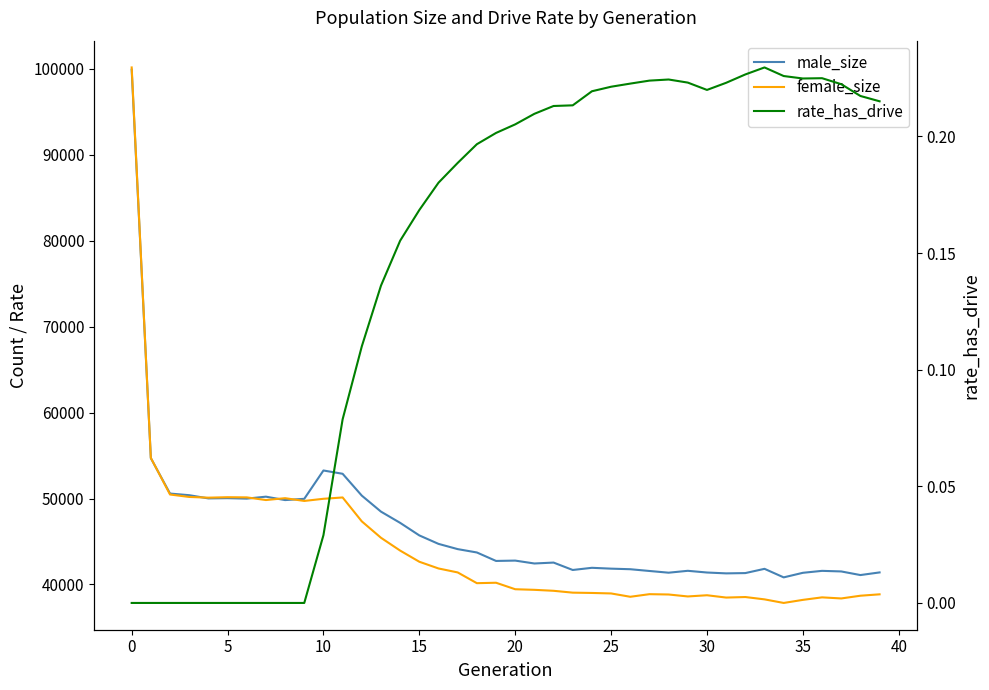

The value of rate_has_drive at 18 is 0.3. True or false?

False